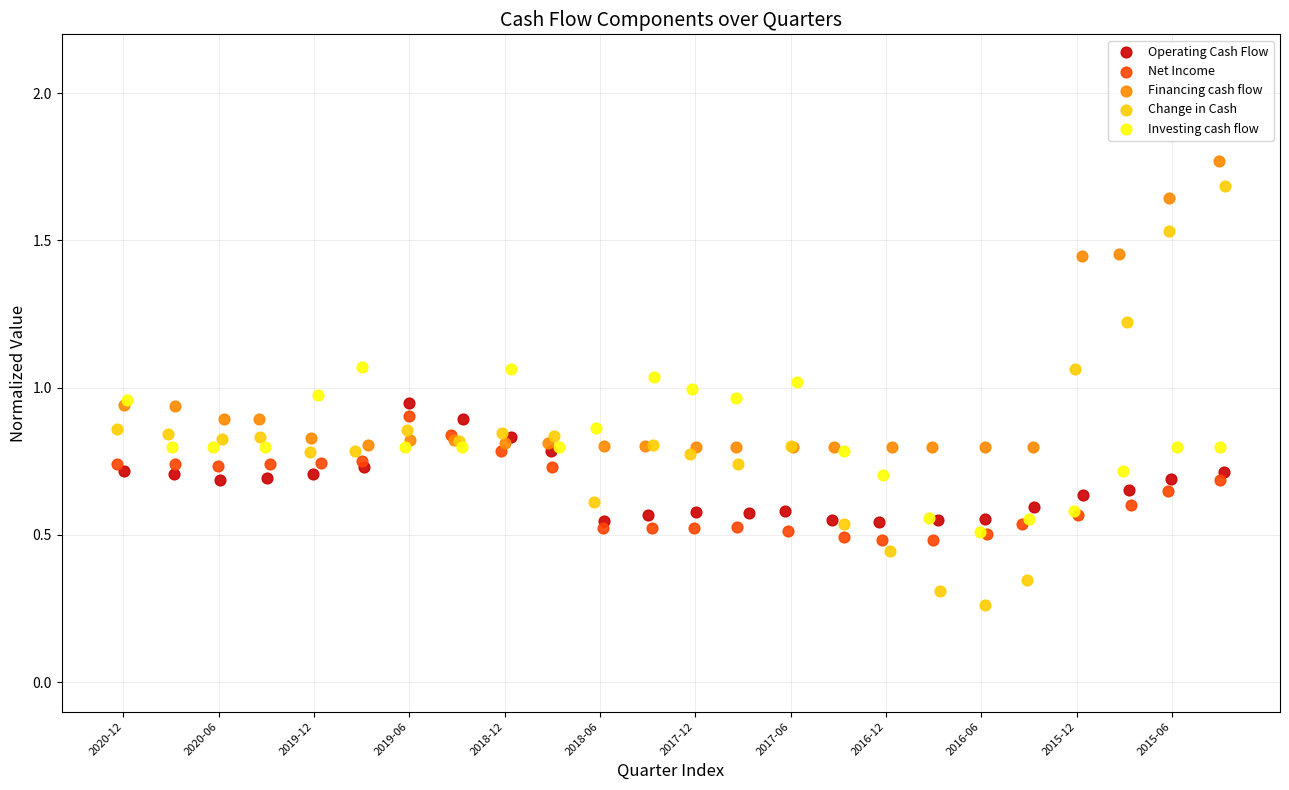

Which series has the widest spread of Y values?

Change in Cash